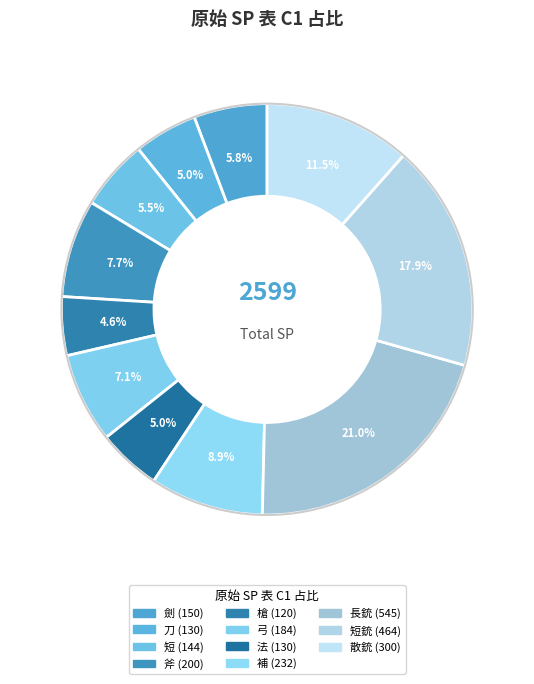

How many slices are in this pie chart?

11